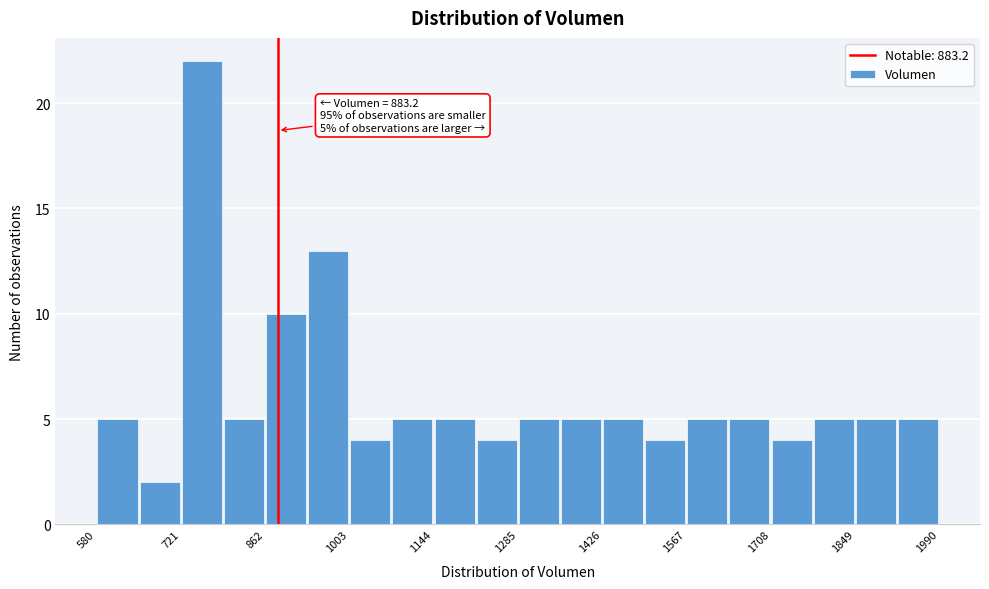

Read against the x-axis, roughly where is the centre of the tallest bar?

760